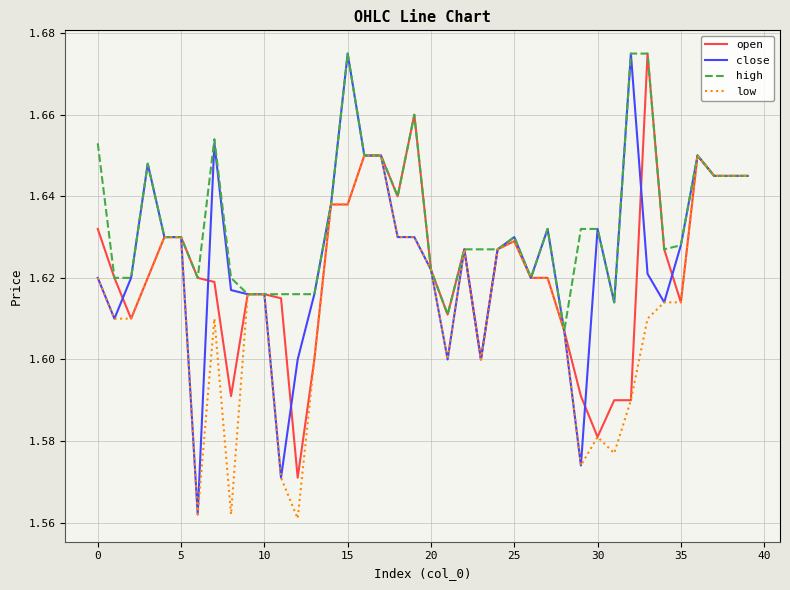

Which series has the widest spread of values?

close